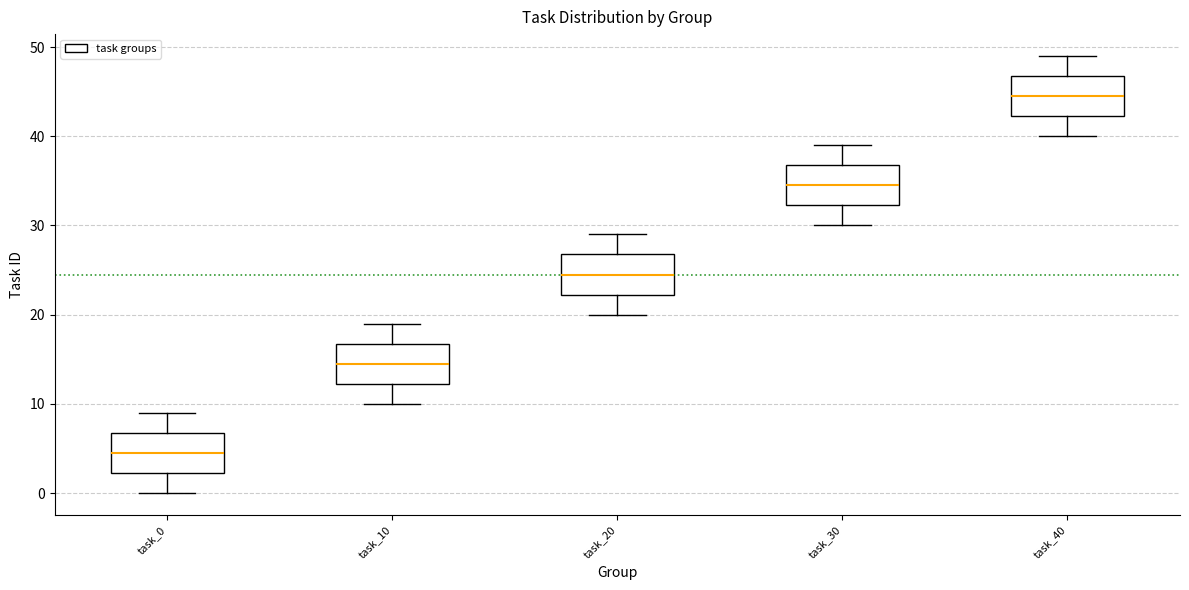

Reading left to right, read every box against the y-axis: the position of its median line, the range the box covers, and the ends of its whiskers. The values are not printed on the chart, so give them approximately, as read against the axis.

task_0: median 5, box 2 to 7, whiskers 0 to 9
task_10: median 15, box 12 to 17, whiskers 10 to 19
task_20: median 25, box 22 to 27, whiskers 20 to 29
task_30: median 35, box 32 to 37, whiskers 30 to 39
task_40: median 45, box 42 to 47, whiskers 40 to 49